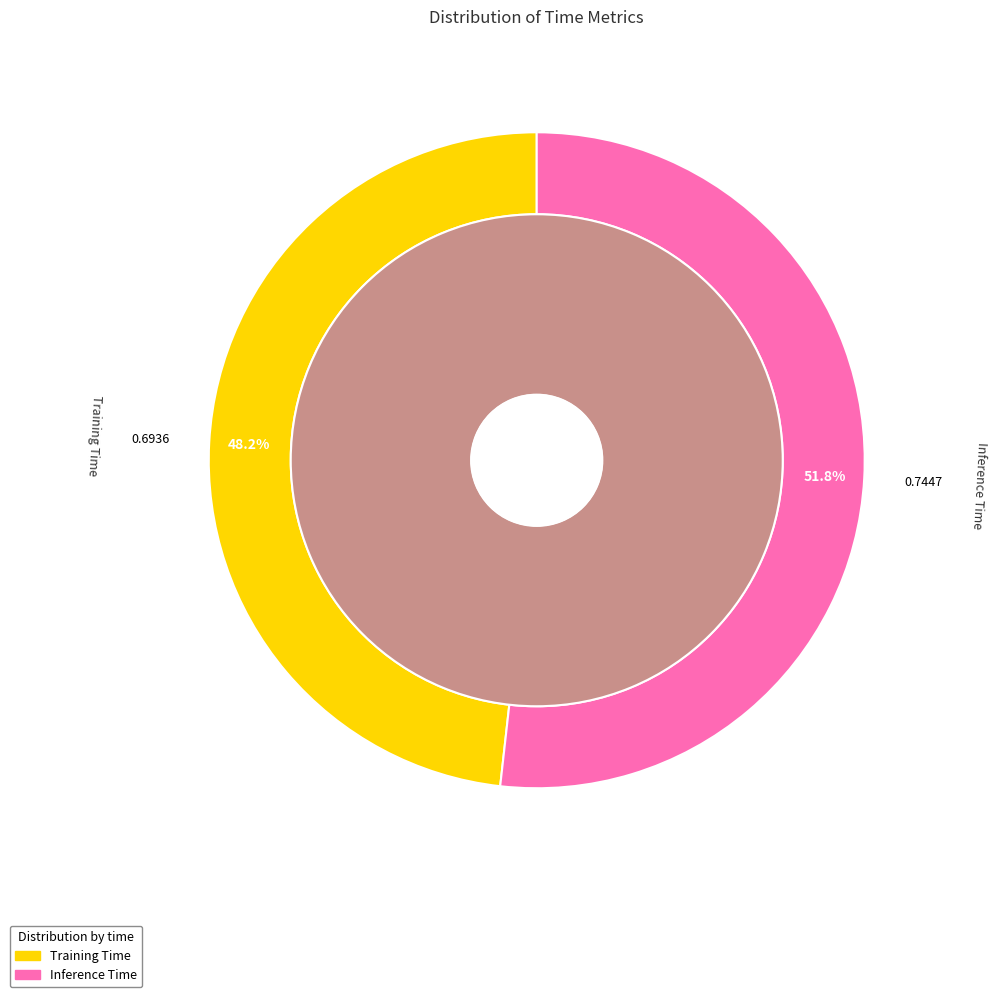

To the nearest percent, what percentage of the pie is Inference Time?

52%